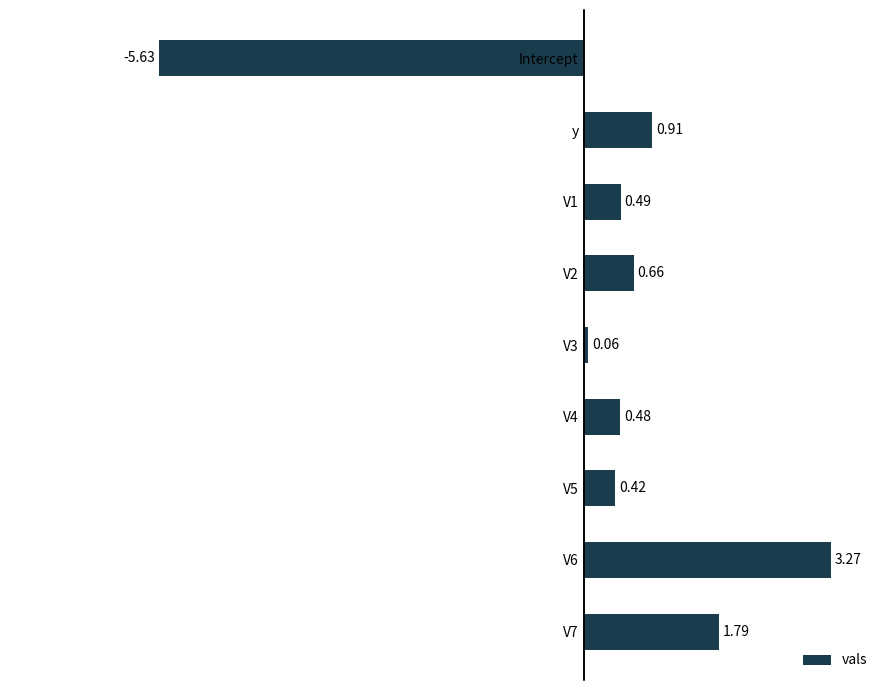

How many bars are there in total?

9